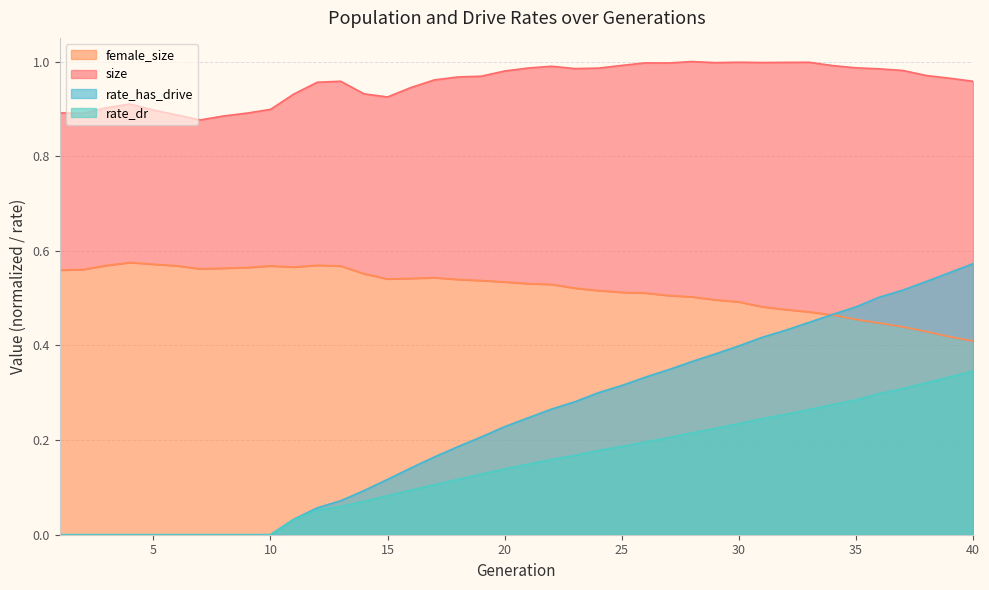

At how many categories does at least one series exceed 0?

40